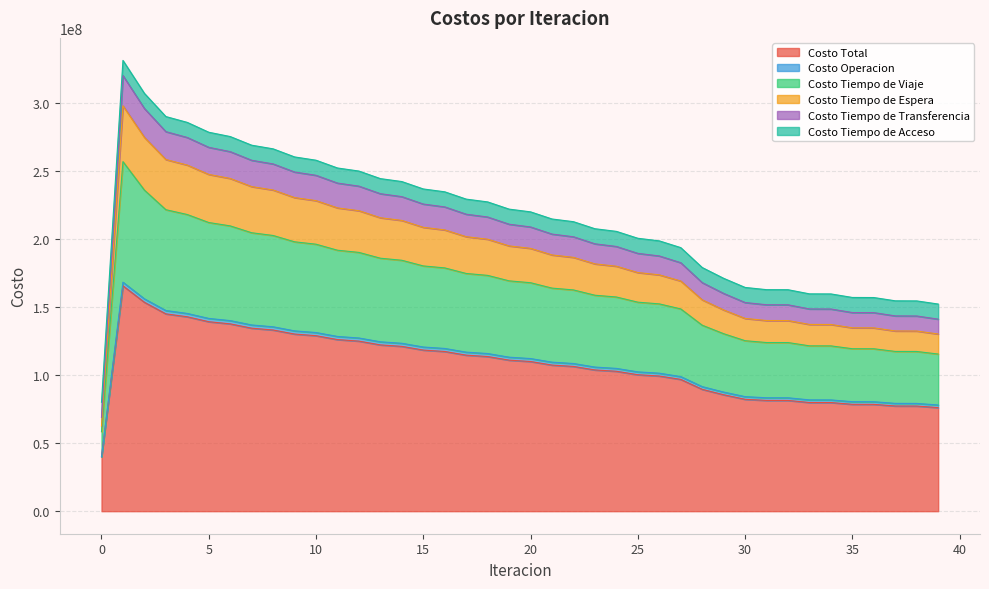

What is the difference between the Costo Tiempo de Viaje values at 24 and 37?

40001395.5